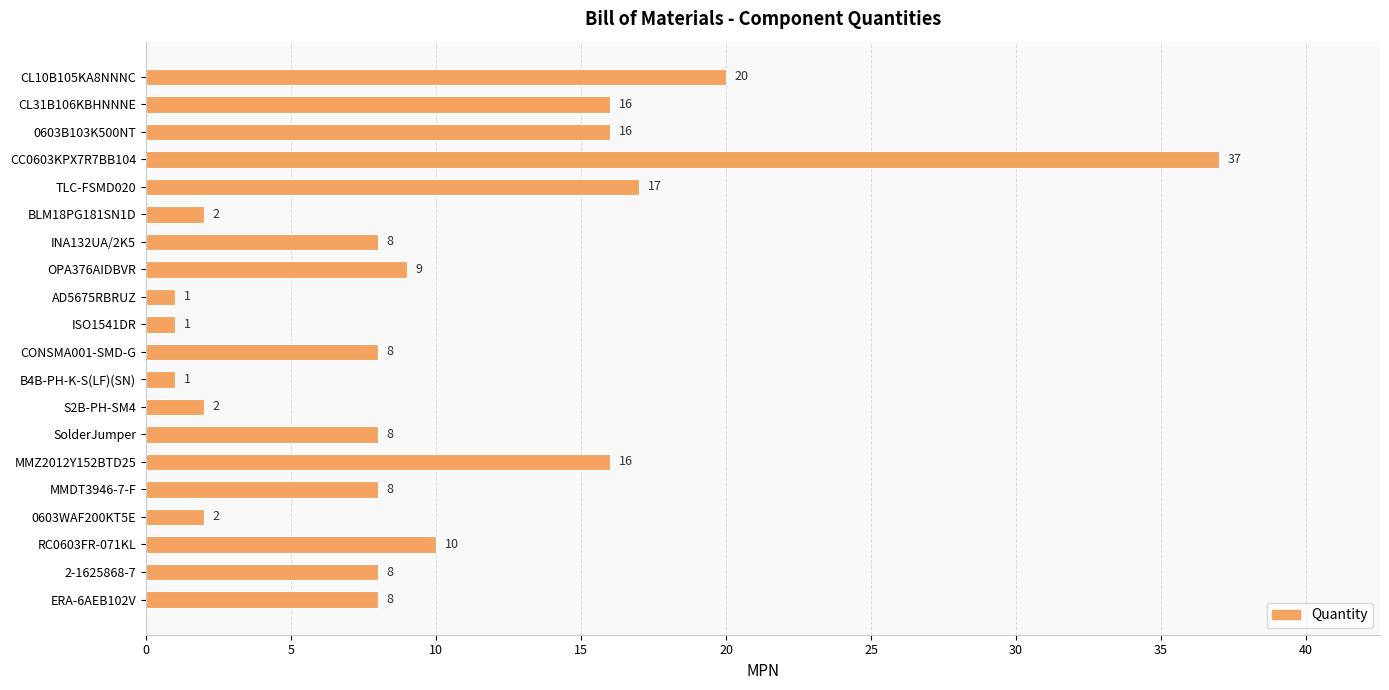

What position from the top is S2B-PH-SM4?

13